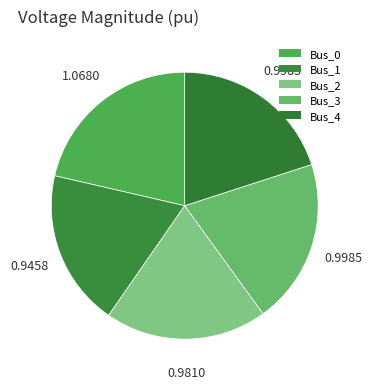

Count the number of slices in the pie.

5